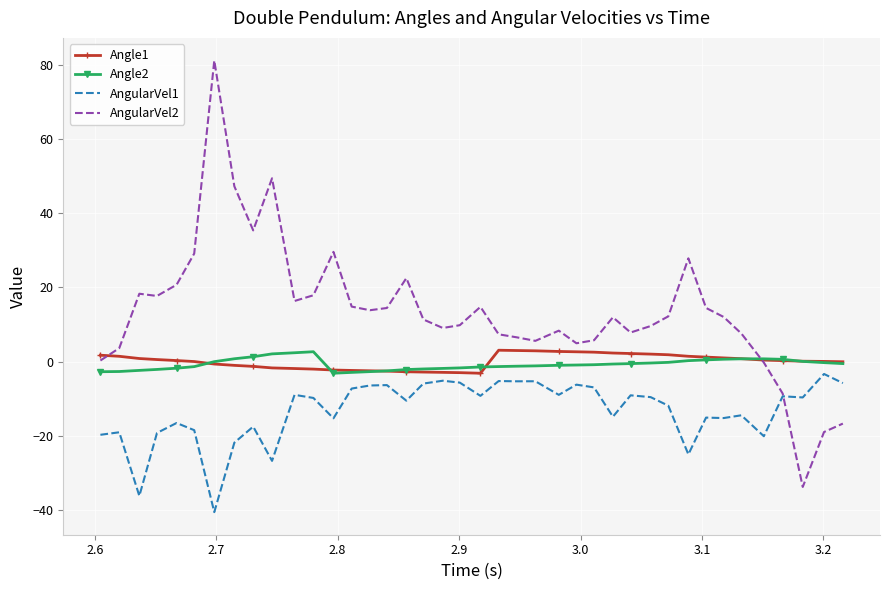

Which series has the largest total across all categories?

AngularVel2